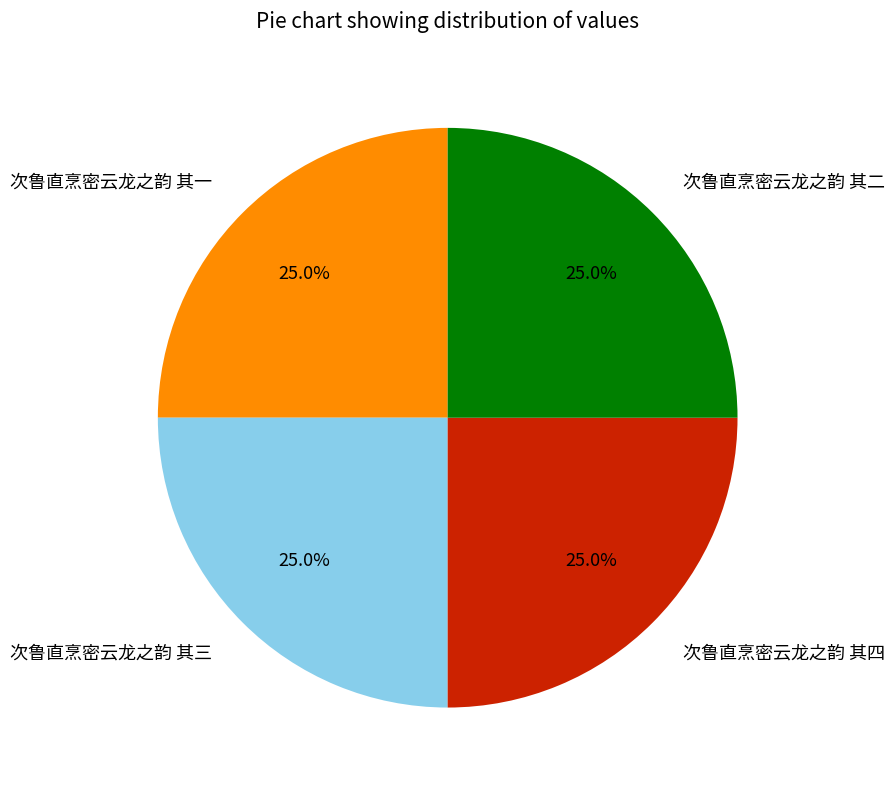

What portion of the pie excludes 次鲁直烹密云龙之韵 其一?

75.0%